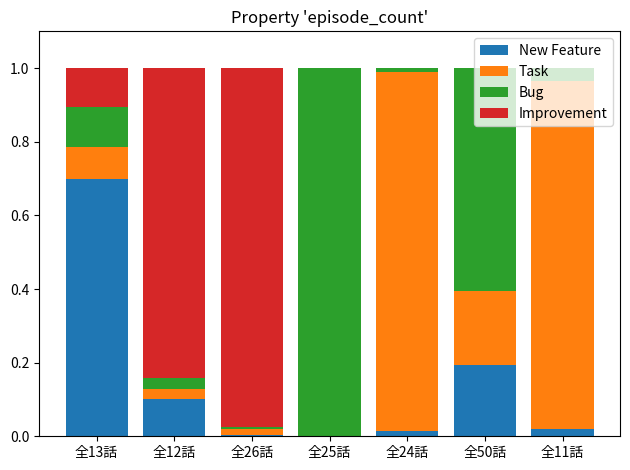

Are the bars horizontal?

No